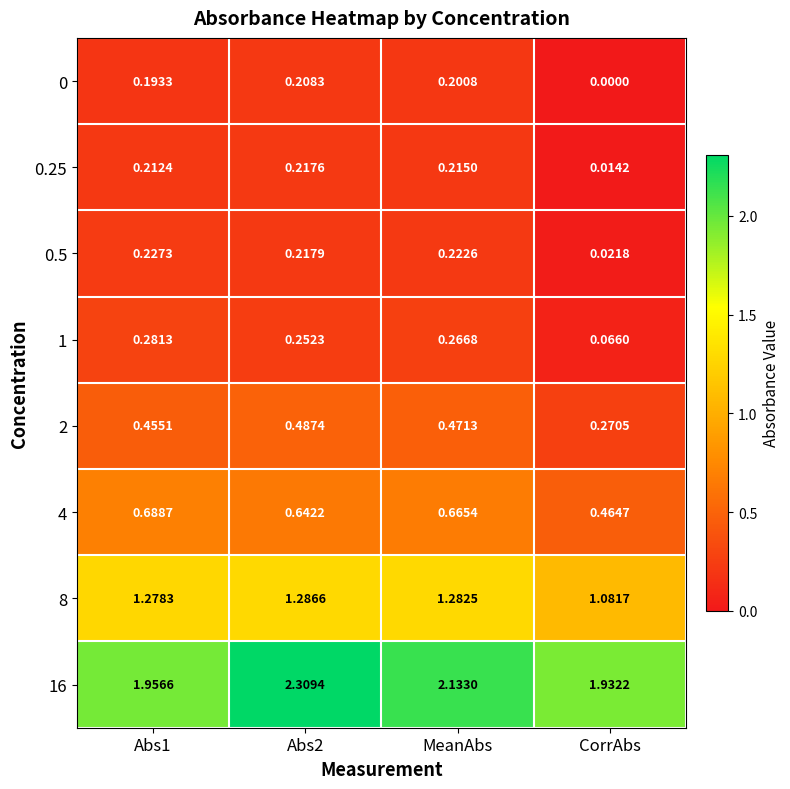

Count the number of categories in the chart.

4